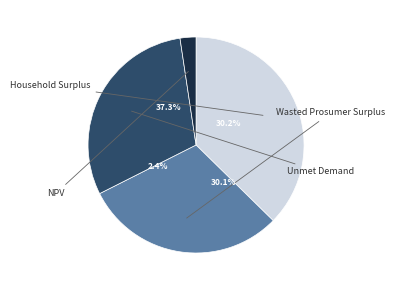

Which category has the biggest portion of the pie?

Household Surplus